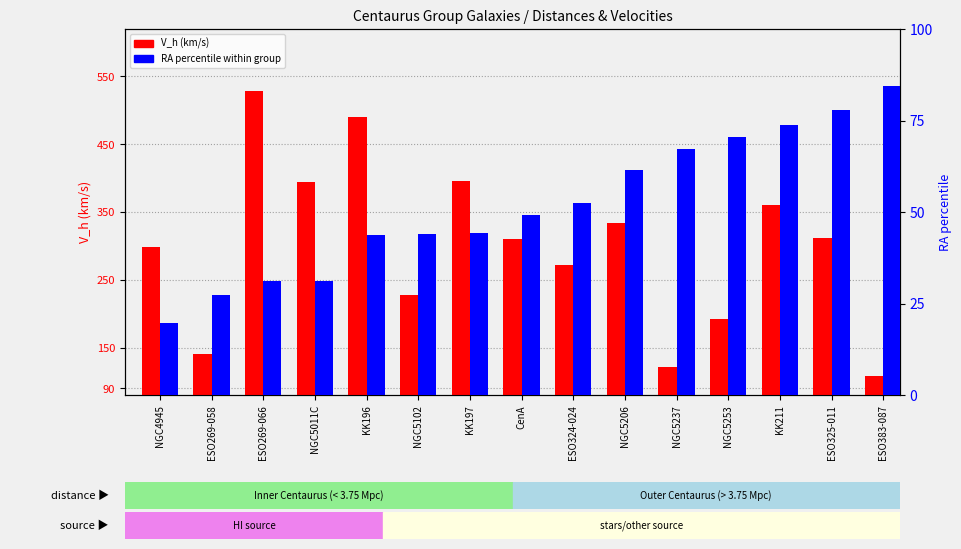

Is the value of V_h (km/s) at NGC5253 greater than the value of RA (percentile) at NGC5253?

Yes